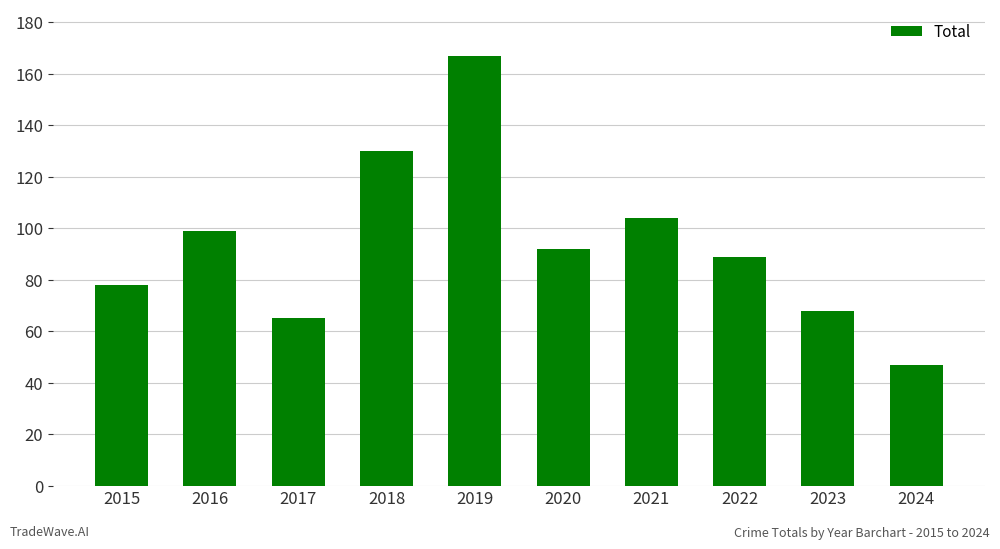

How many bars are there in total?

10